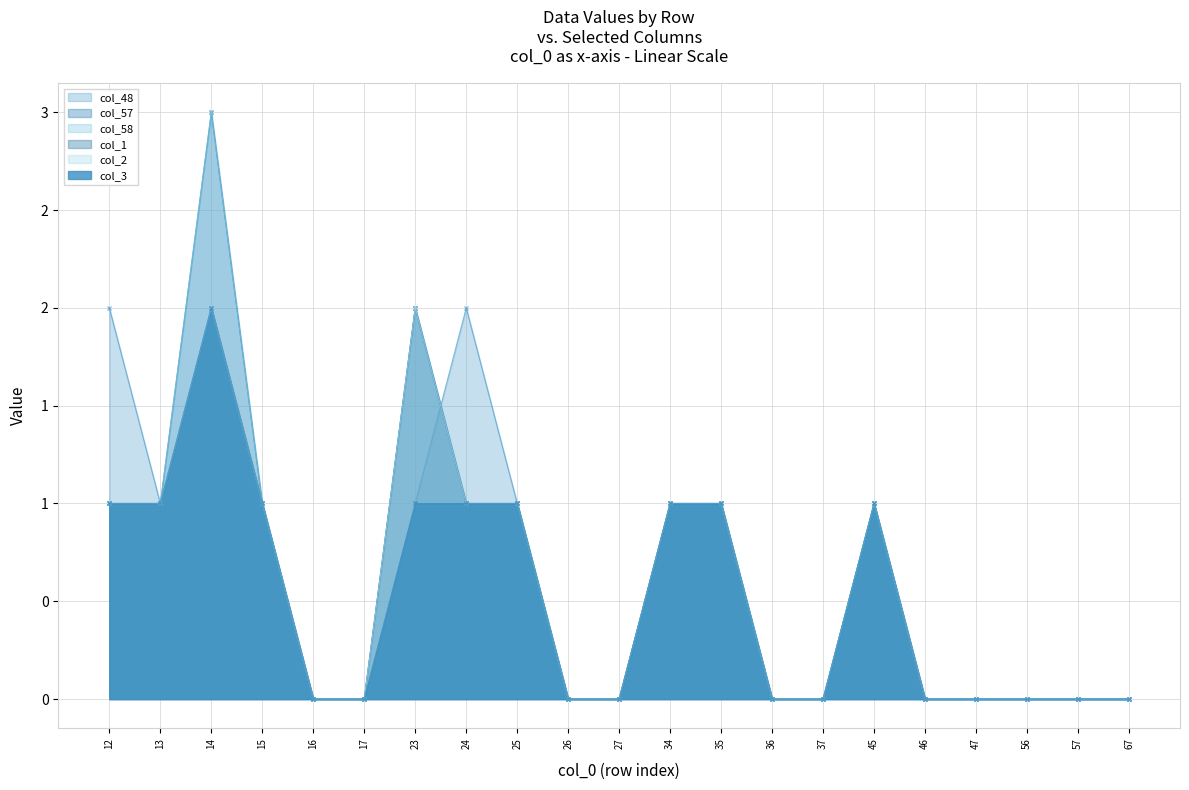

Reading left to right, list all the values displayed in this chart.

col_48: 2	1	2	1	0	0	1	2	1	0	0	1	1	0	0	1	0	0	0	0	0
col_57: 1	1	3	1	0	0	2	1	1	0	0	1	1	0	0	1	0	0	0	0	0
col_58: 1	1	3	1	0	0	2	1	1	0	0	1	1	0	0	1	0	0	0	0	0
col_1: 1	1	2	1	0	0	2	1	1	0	0	1	1	0	0	1	0	0	0	0	0
col_2: 1	1	2	1	0	0	2	1	1	0	0	1	1	0	0	1	0	0	0	0	0
col_3: 1	1	2	1	0	0	1	1	1	0	0	1	1	0	0	1	0	0	0	0	0